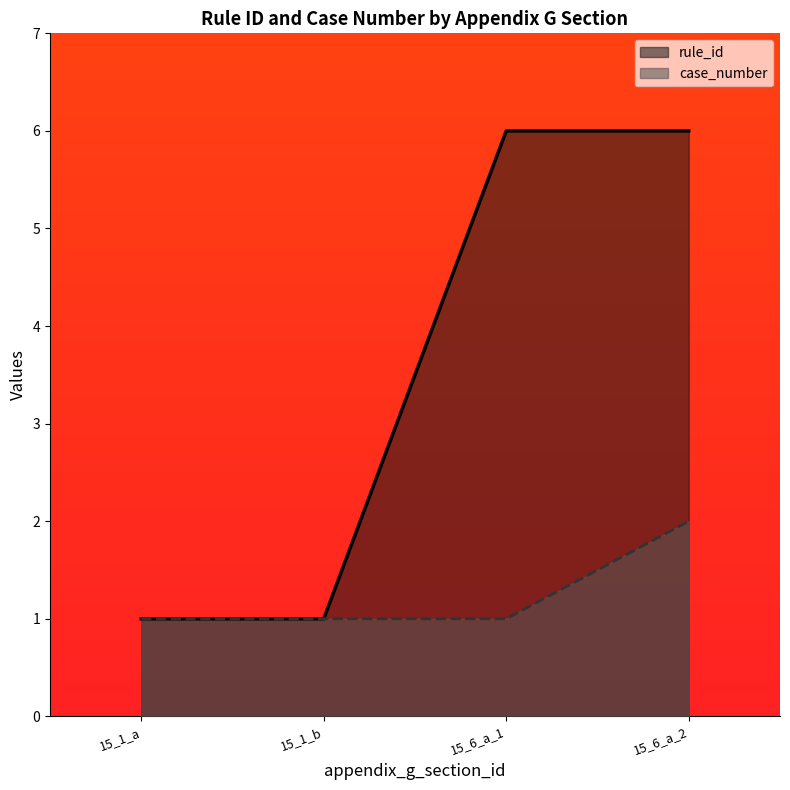

What is the value of the case_number point at the 1st from the left?

1